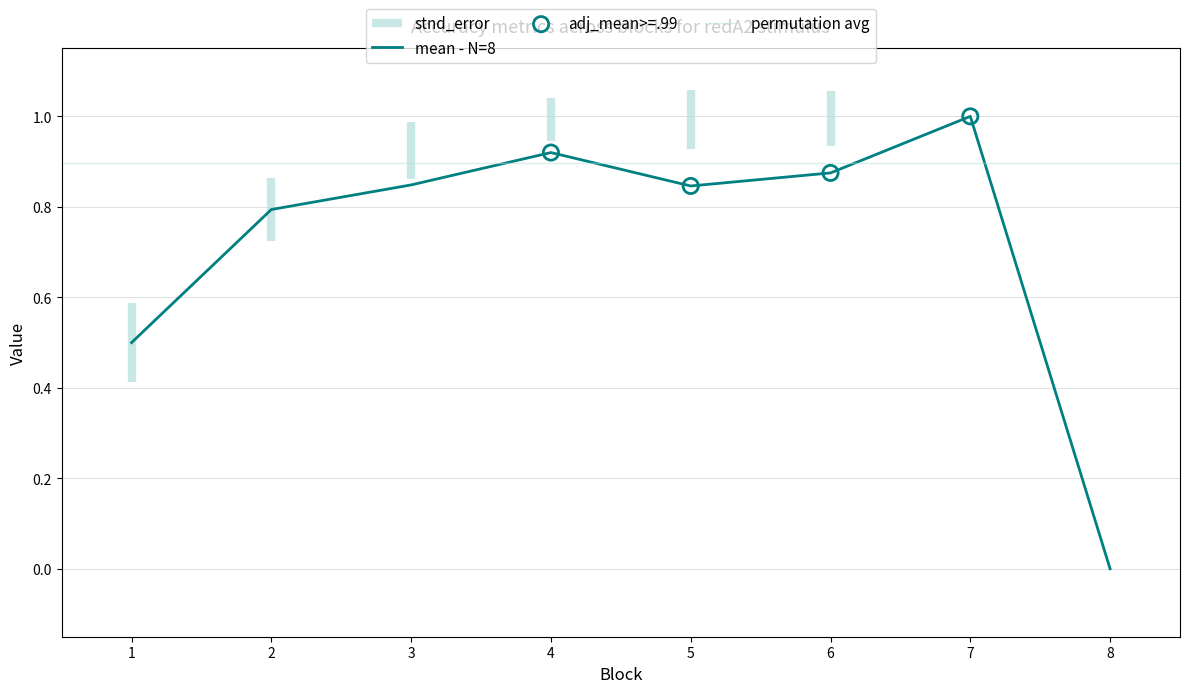

Which category has the lowest value in the mean - N=8 series?

8